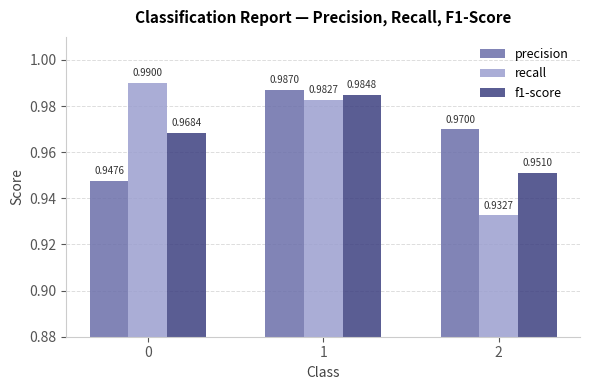

Which series has the largest range (max minus min)?

recall